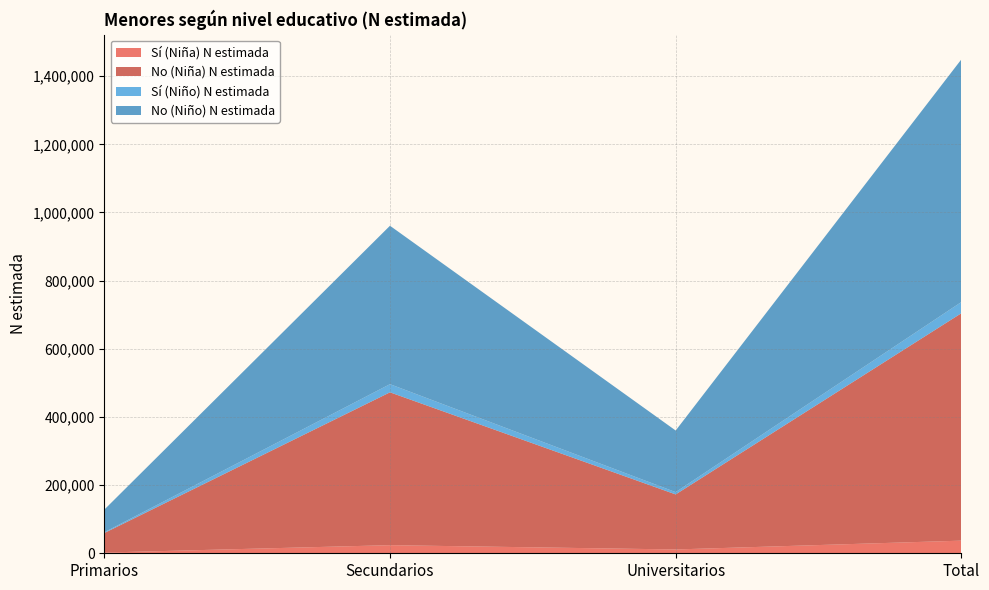

Reading left to right, list all the values displayed in this chart.

Sí (Niña) N estimada: 2084	23797	11184	37065
No (Niña) N estimada: 57294	448493	161519	667306
Sí (Niño) N estimada: 2239	23918	6729	32886
No (Niño) N estimada: 66375	464817	180766	711958